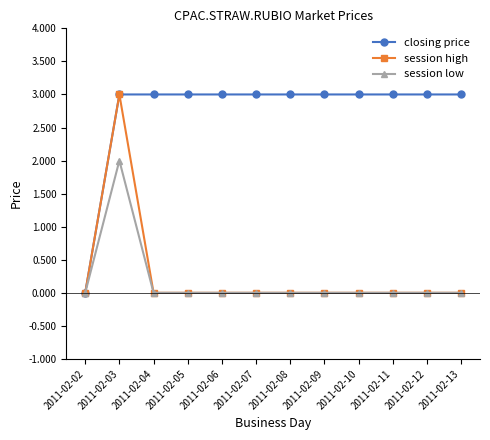

Reading left to right, transcribe all the data shown in this chart.

closing price: 0	3	3	3	3	3	3	3	3	3	3	3
session high: 0	3	0	0	0	0	0	0	0	0	0	0
session low: 0	2	0	0	0	0	0	0	0	0	0	0